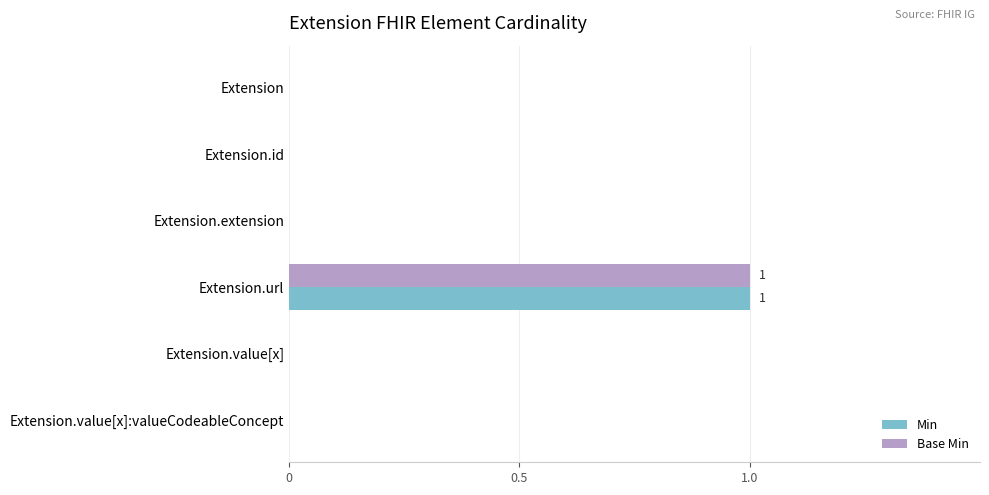

What is the sum of all Min values?

1